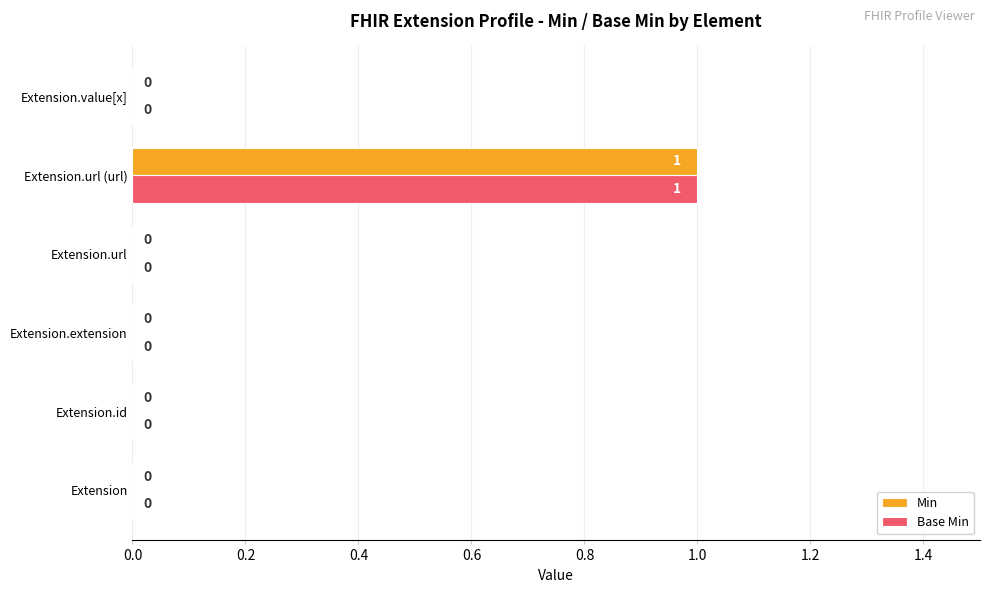

The value of Min at Extension is 0. True or false?

True